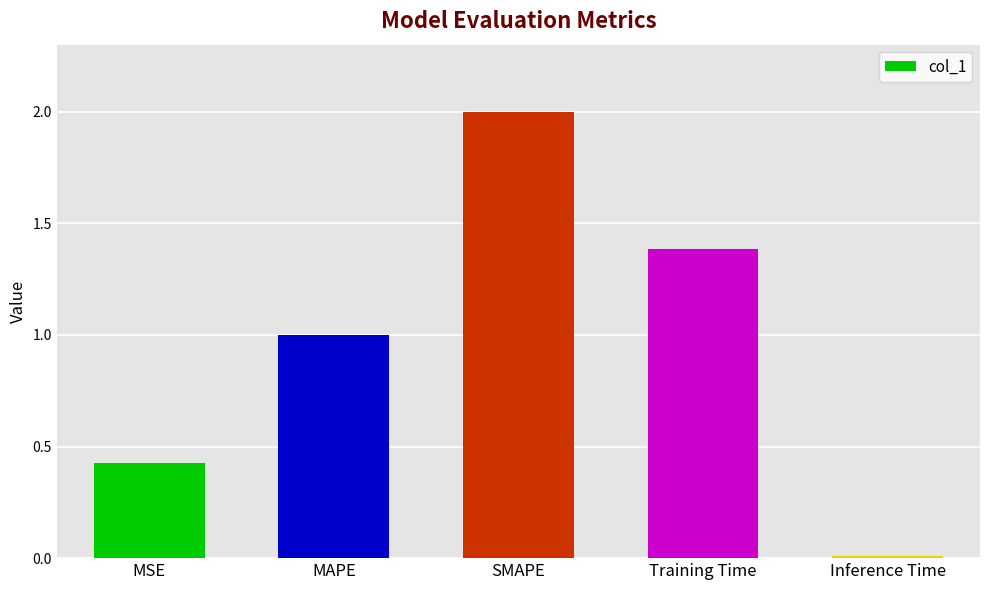

What is the sum of all values?

4.8